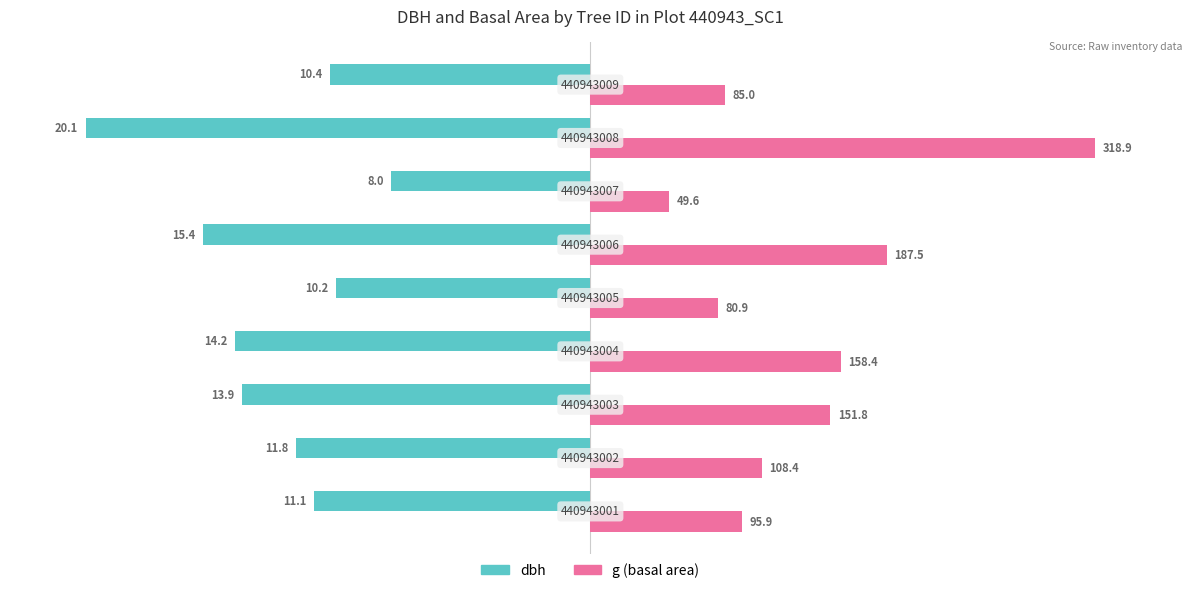

Are the bars horizontal?

Yes